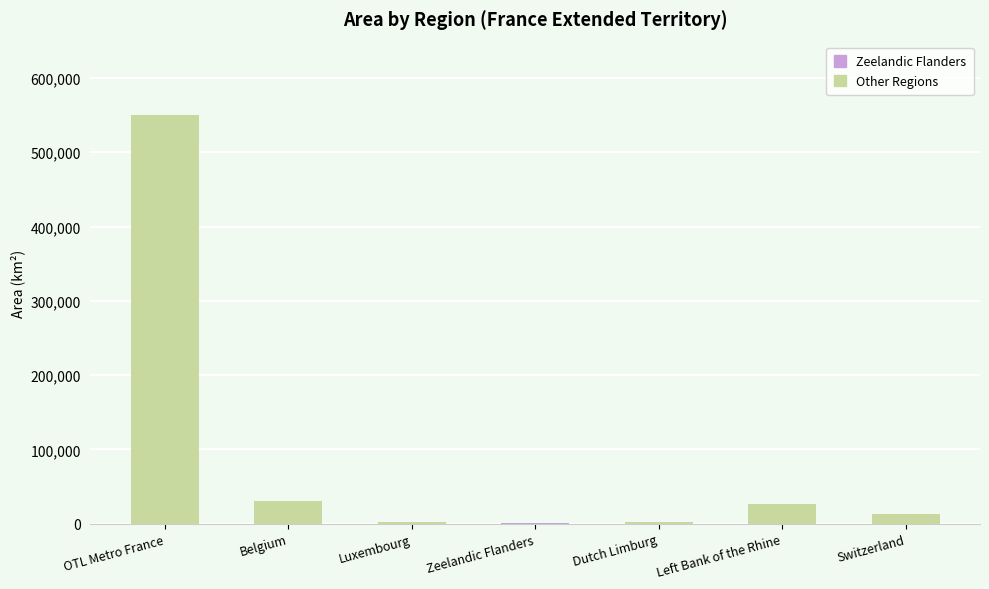

What value does the data have at Left Bank of the Rhine?

26370.8